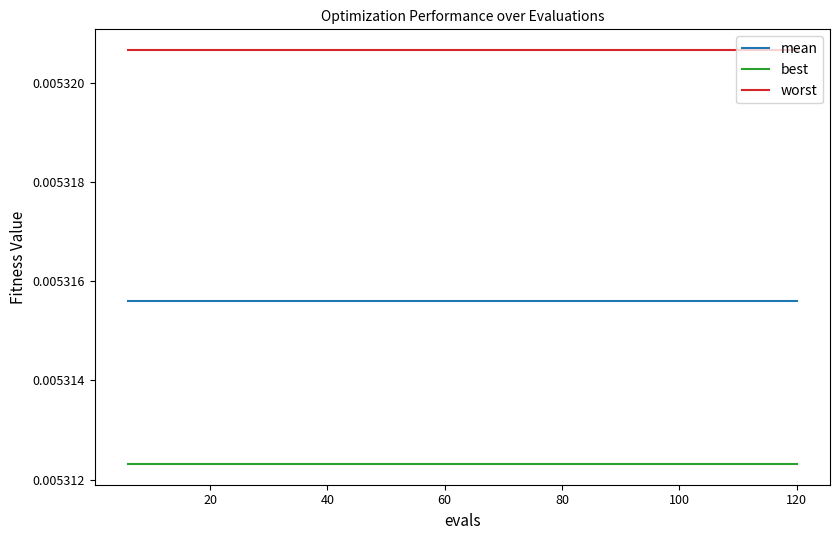

Does the chart have visible grid lines?

No